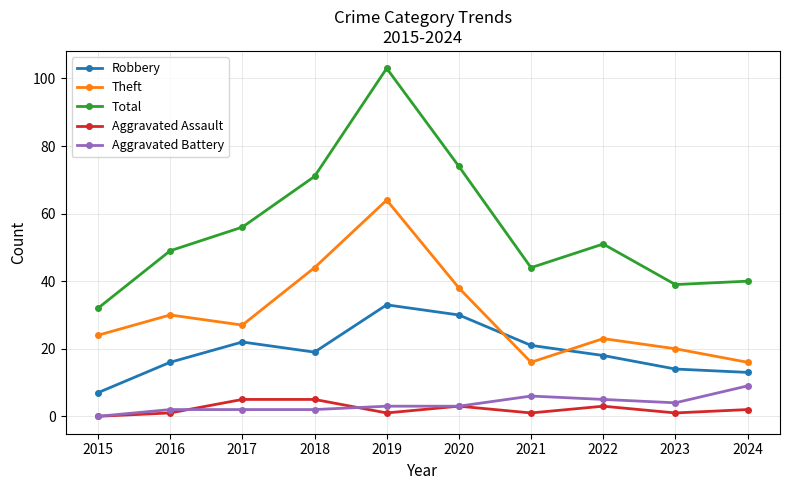

Is the value of Robbery at 2019 greater than the value of Aggravated Assault at 2019?

Yes